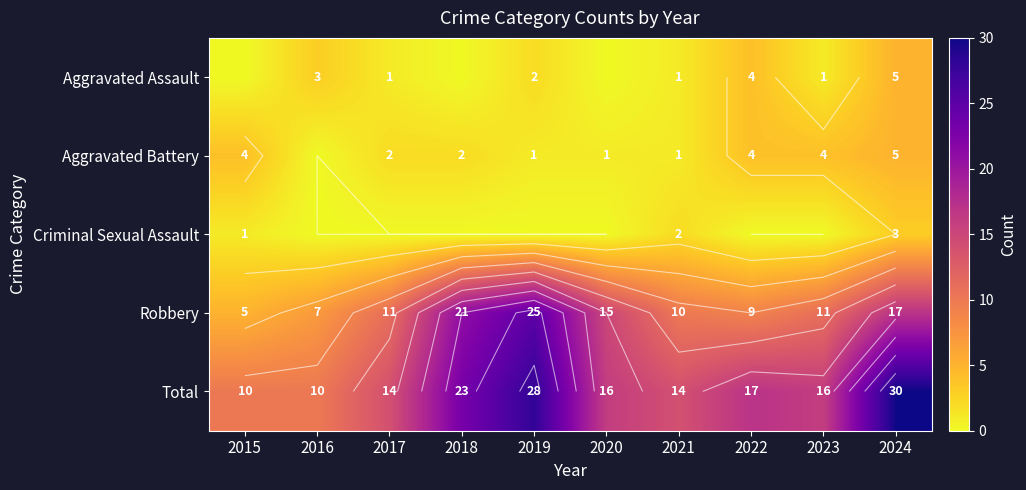

What is the average value of the Robbery series?

13